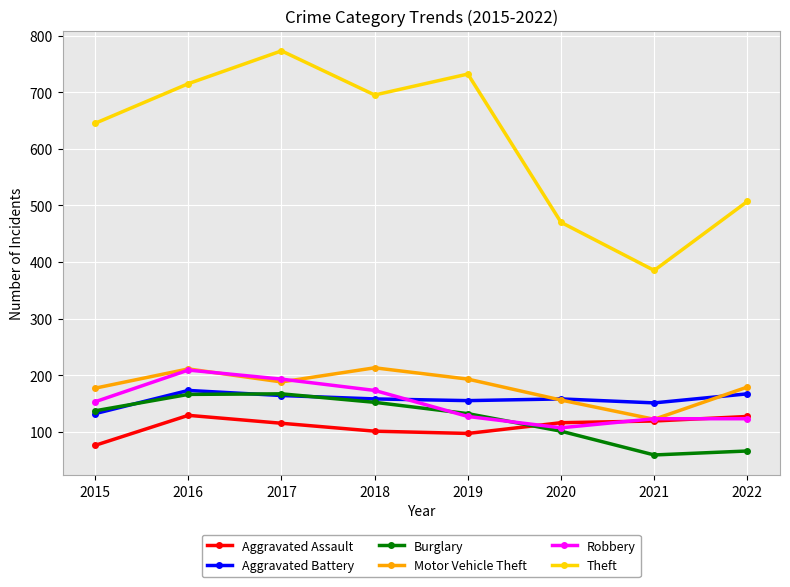

What is the total value across all series at 2018?

1492